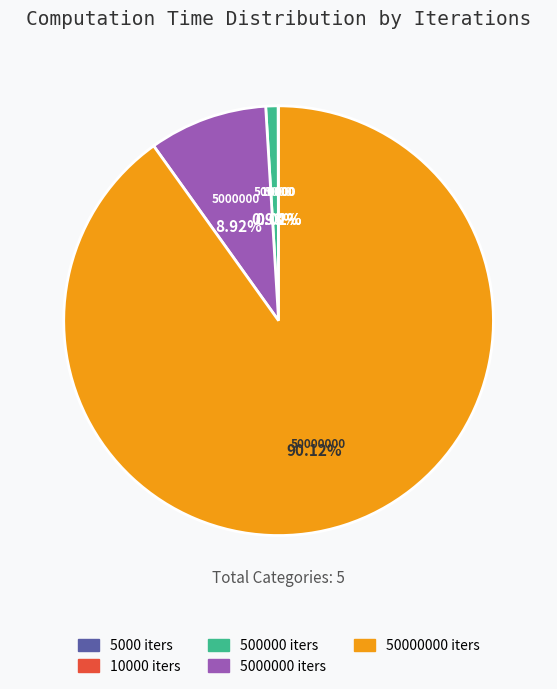

Is there a majority slice in this chart?

Yes